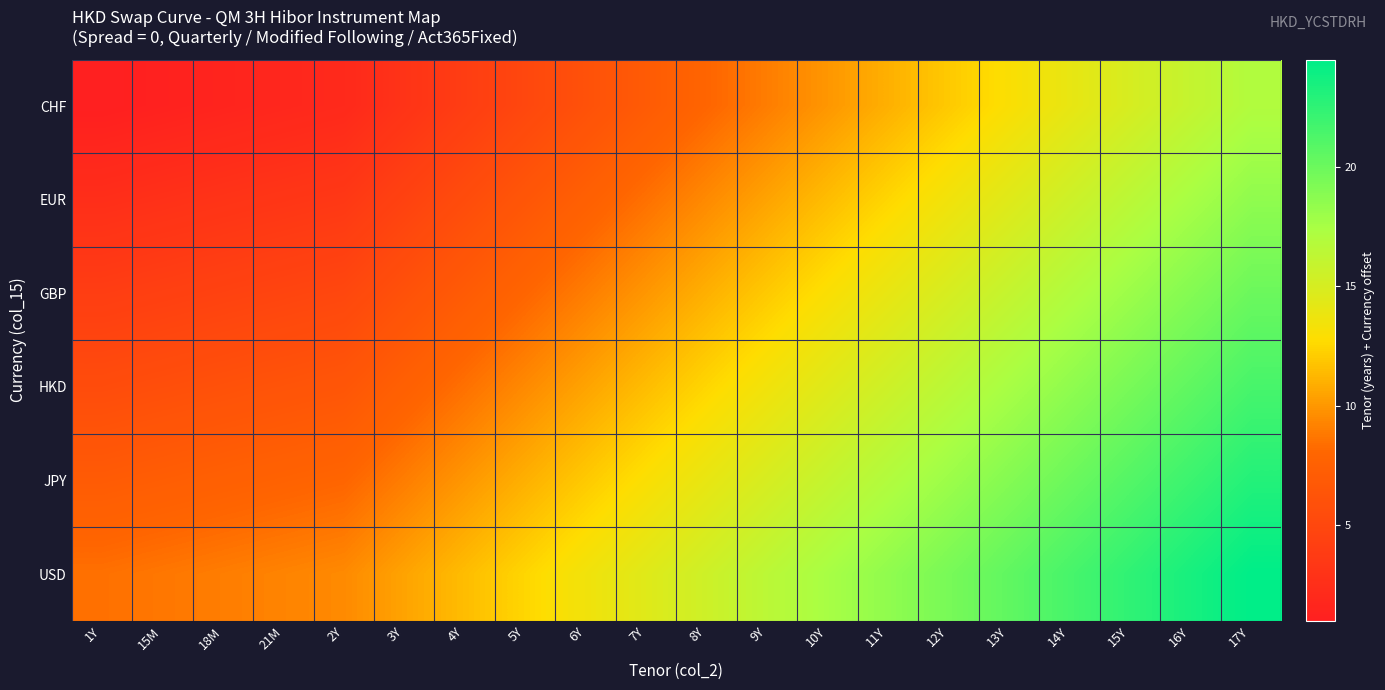

What is the difference between the highest and lowest values at 8Y?

7.5